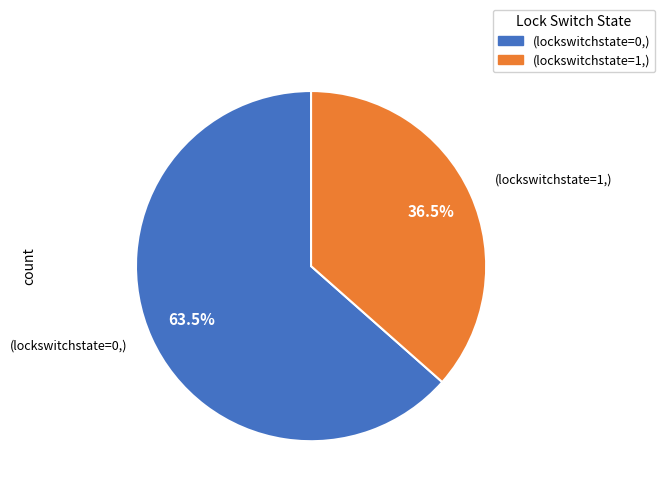

Combined, do (lockswitchstate=1,) and (lockswitchstate=0,) account for over 50%?

Yes